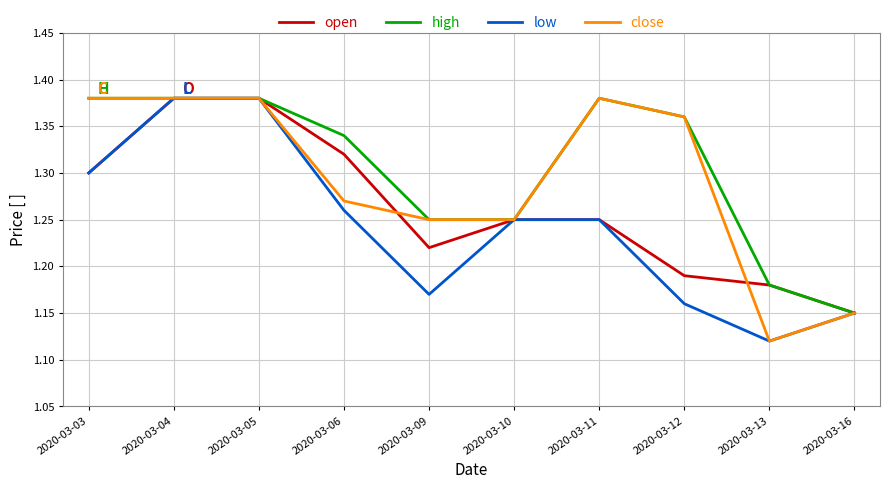

List the series in order of their overall mean, lowest first.

low, open, close, high